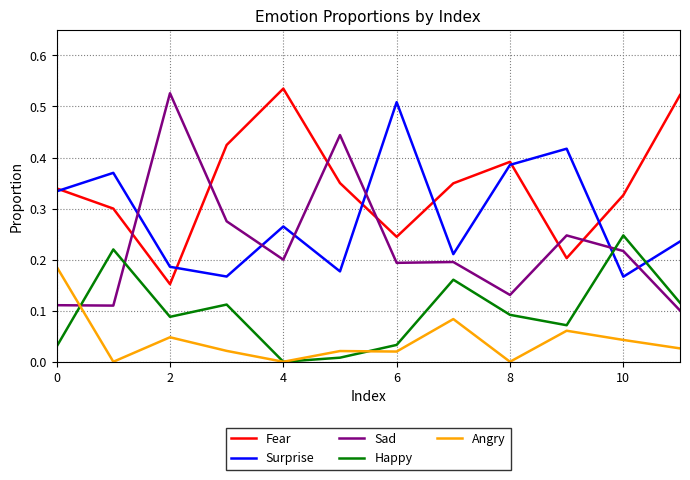

Which series has the widest spread of values?

Sad